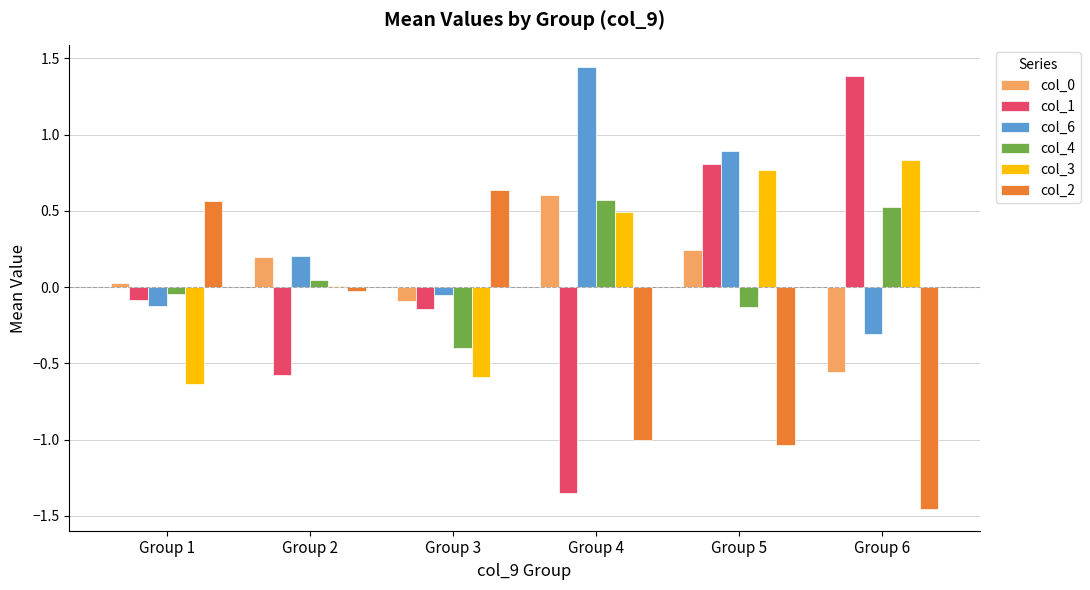

True or false: col_4 has a value of 0.0 at Group 2.

True